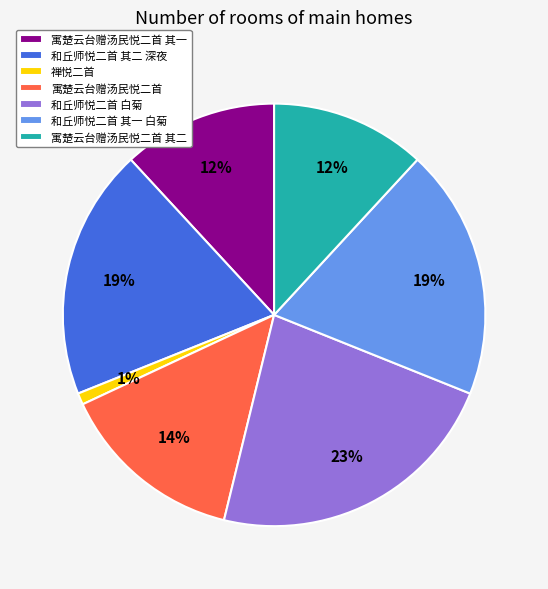

Is it true that 寓楚云台赠汤民悦二首 其一 is 12% of the pie?

True